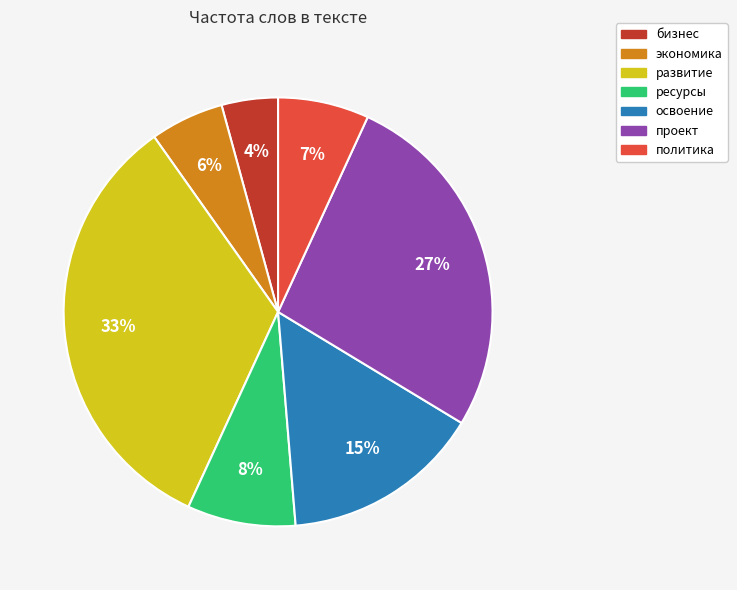

How many slices are in this pie chart?

7